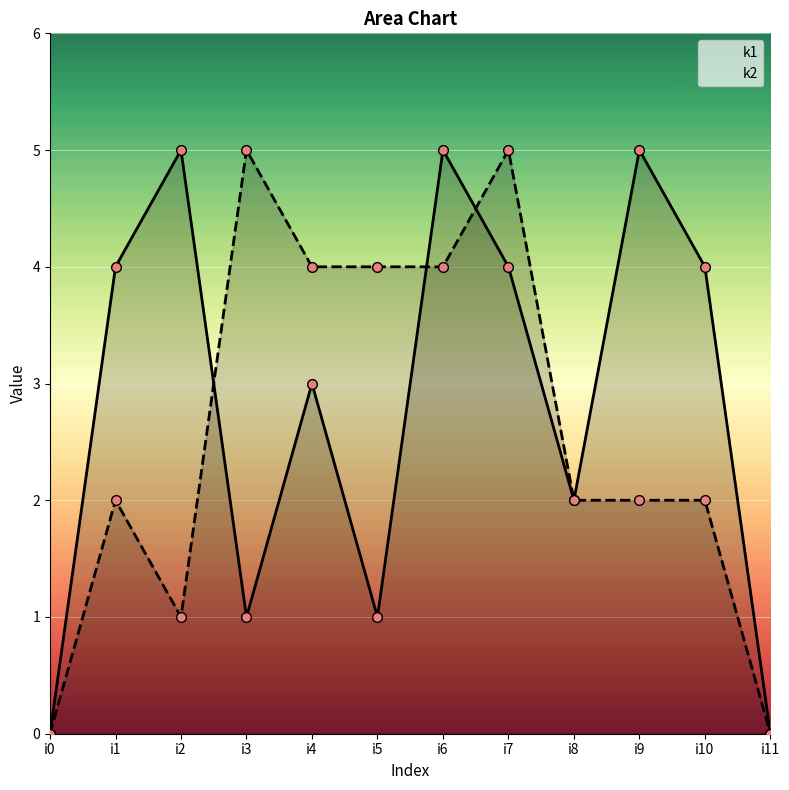

The k2 series shows -2 at i11. True or false?

False